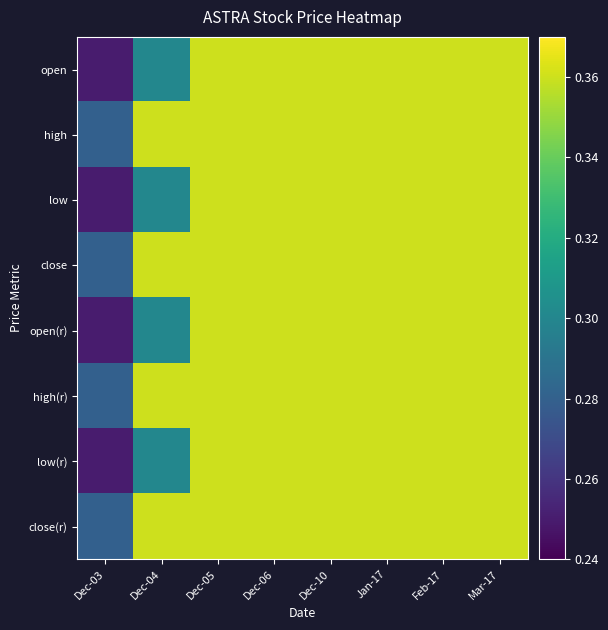

Which series has the largest total across all categories?

high